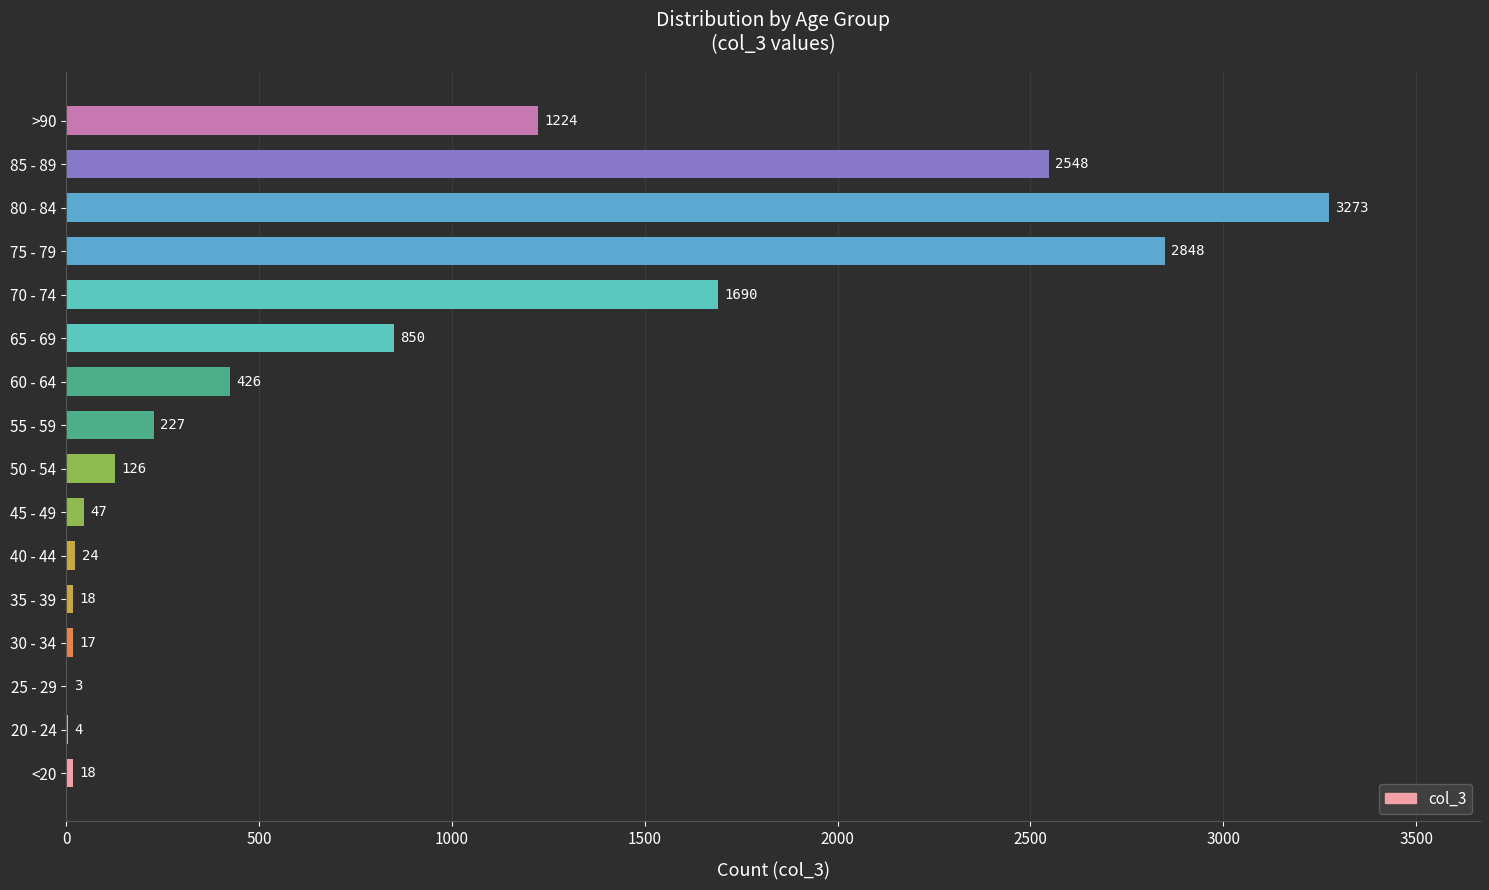

Where is the data nearest to the value 1638?

70 - 74